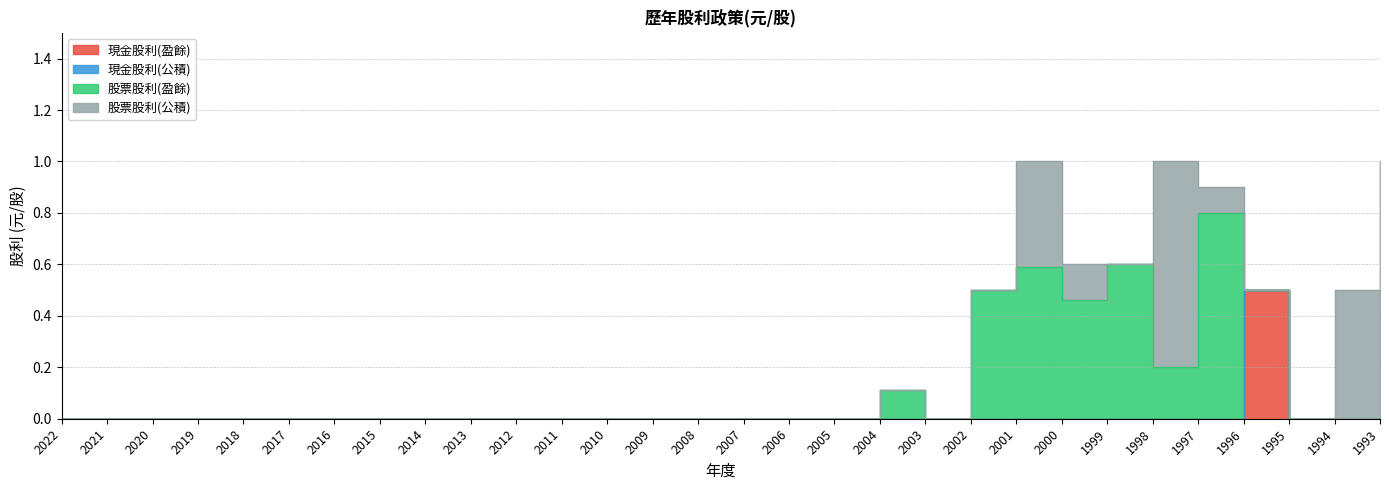

Reading left to right, what are all the values shown in this chart?

現金股利(盈餘): 0.0	0.0	0.0	0.0	0.0	0.0	0.0	0.0	0.0	0.0	0.0	0.0	0.0	0.0	0.0	0.0	0.0	0.0	0.0	0.0	0.0	0.0	0.0	0.0	0.0	0.0	0.5	0.0	0.0	0.0
現金股利(公積): 0.0	0.0	0.0	0.0	0.0	0.0	0.0	0.0	0.0	0.0	0.0	0.0	0.0	0.0	0.0	0.0	0.0	0.0	0.0	0.0	0.0	0.0	0.0	0.0	0.0	0.0	0.0	0.0	0.0	0.0
股票股利(盈餘): 0.0	0.0	0.0	0.0	0.0	0.0	0.0	0.0	0.0	0.0	0.0	0.0	0.0	0.0	0.0	0.0	0.0	0.0	0.1	0.0	0.5	0.6	0.5	0.6	0.2	0.8	0.0	0.0	0.0	0.0
股票股利(公積): 0.0	0.0	0.0	0.0	0.0	0.0	0.0	0.0	0.0	0.0	0.0	0.0	0.0	0.0	0.0	0.0	0.0	0.0	0.0	0.0	0.0	0.4	0.1	0.0	0.8	0.1	0.0	0.0	0.5	1.0